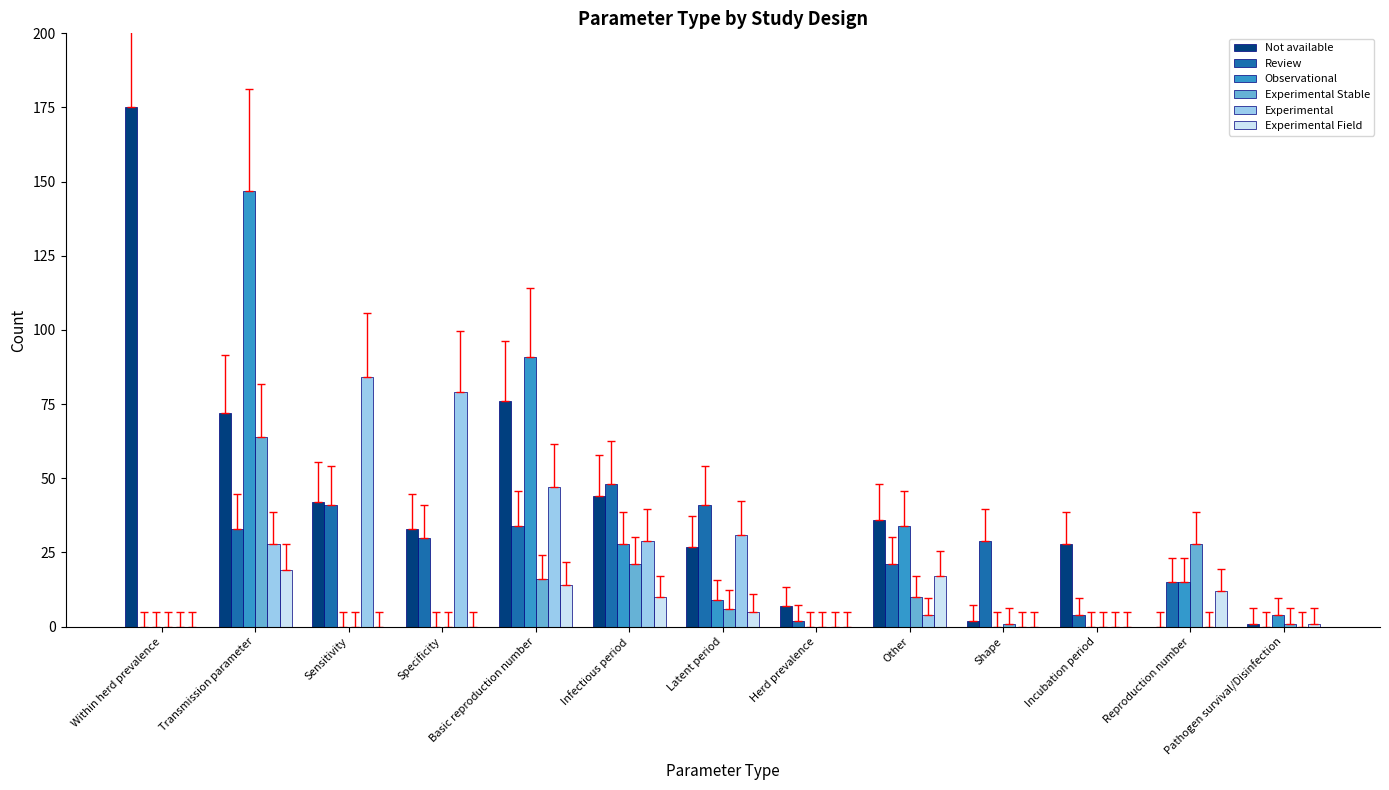

What is the maximum value shown in the chart?

175